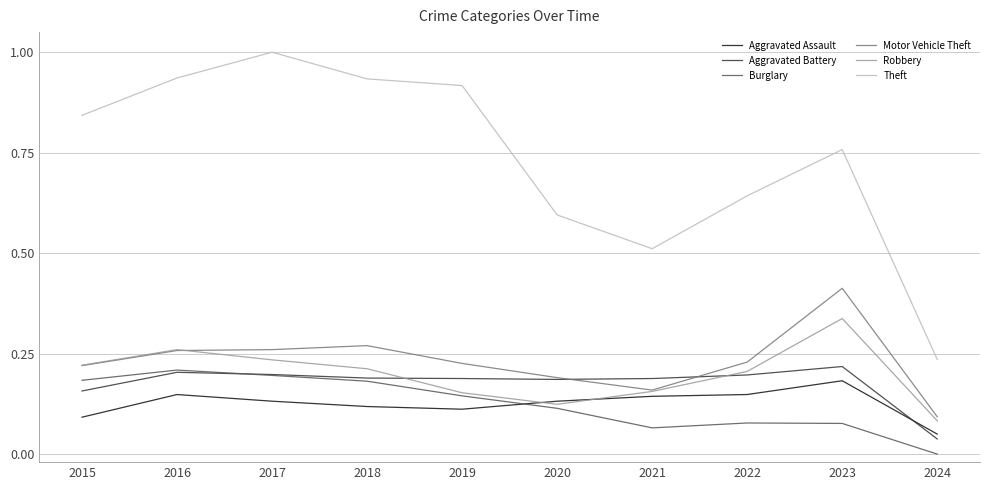

Which category has the lowest value in the Motor Vehicle Theft series?

2024